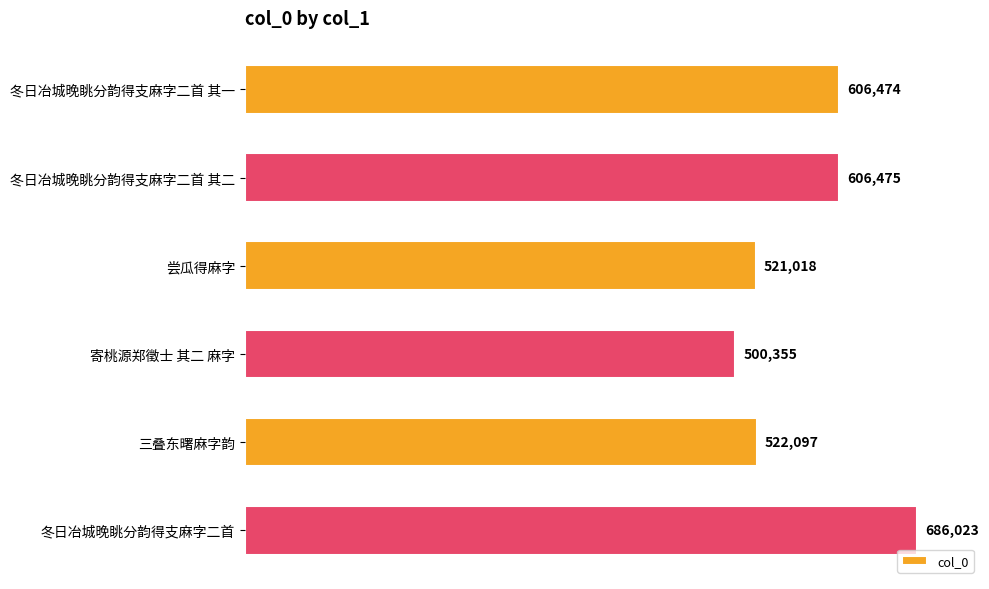

Is it true that the value at 冬日冶城晚眺分韵得支麻字二首 其二 is 606475?

True